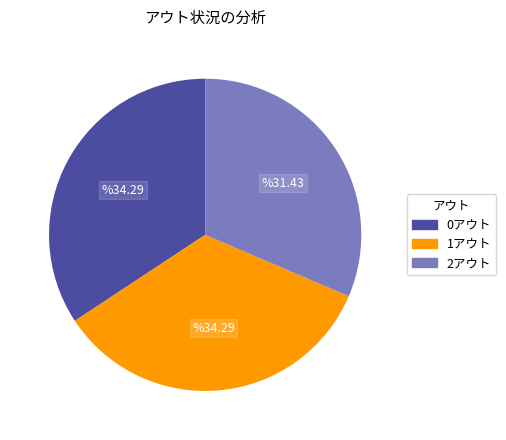

What is the smallest slice in the pie chart?

2アウト